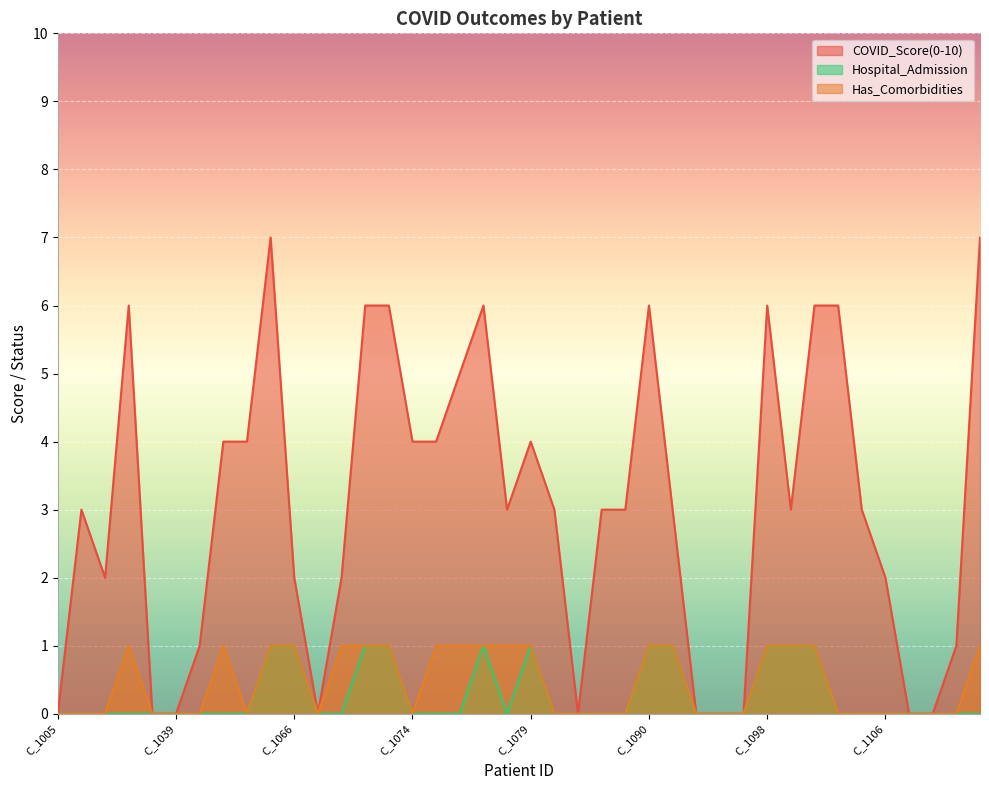

What is the greatest value displayed?

7